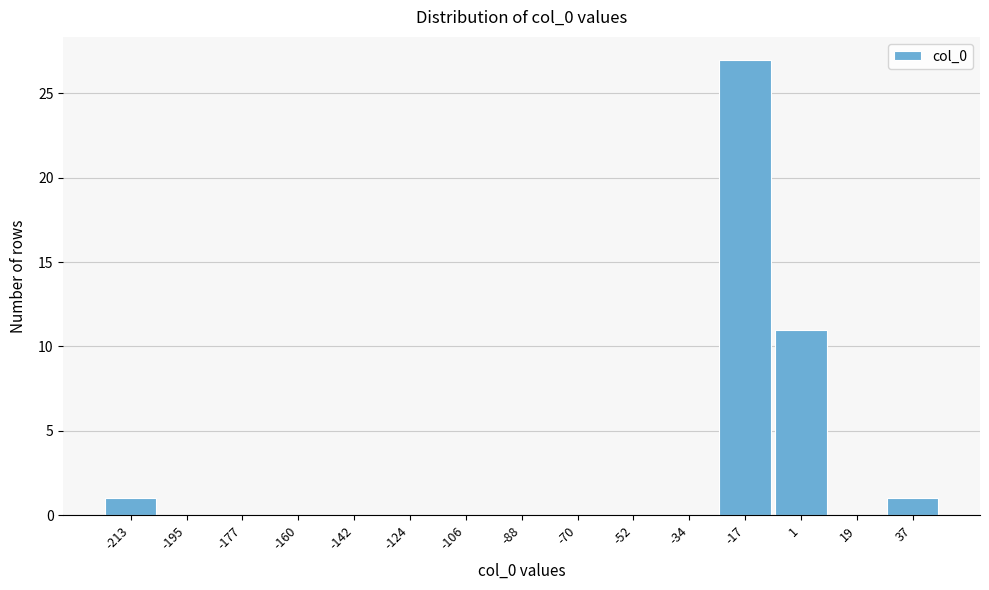

Reading right to left, list all the values displayed in this chart.

37=1	19=0	1=11	-17=27	-34=0	-52=0	-70=0	-88=0	-106=0	-124=0	-142=0	-160=0	-177=0	-195=0	-213=1